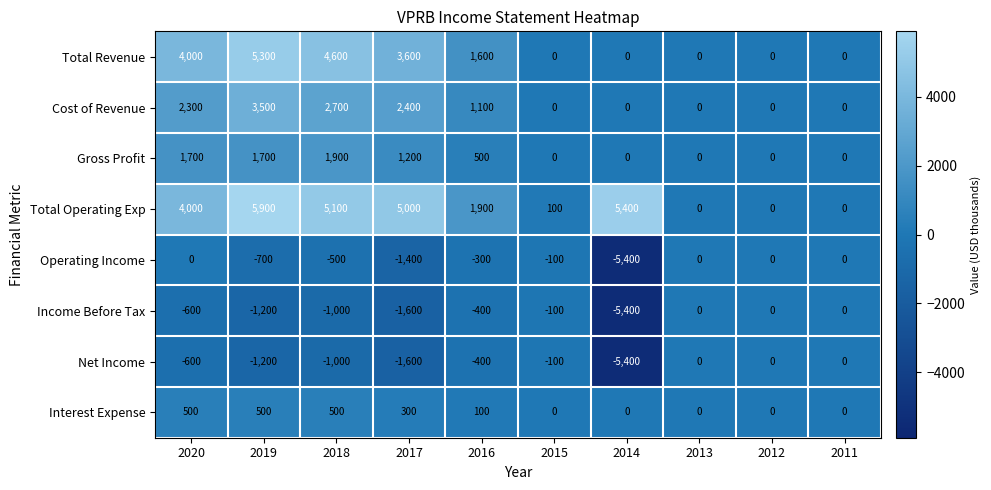

Read the Cost of Revenue value at 2017, to the nearest 50.

2400